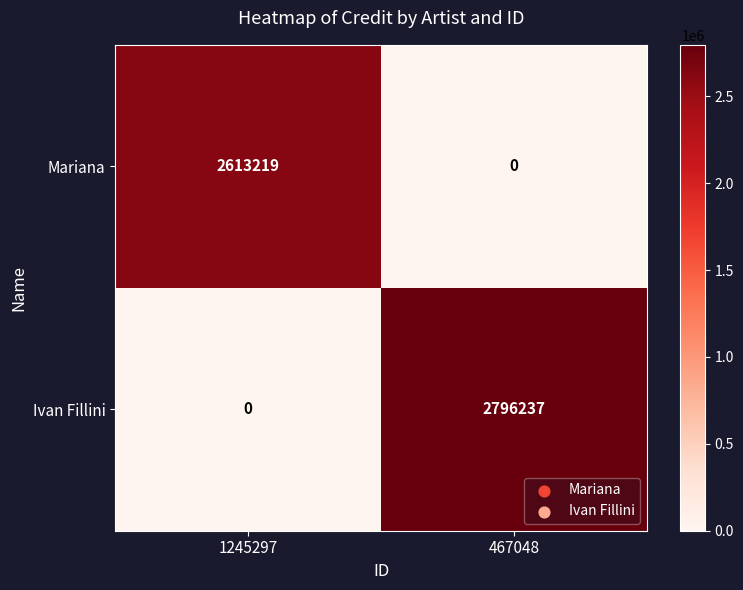

The Mariana series shows 0 at 467048. True or false?

True